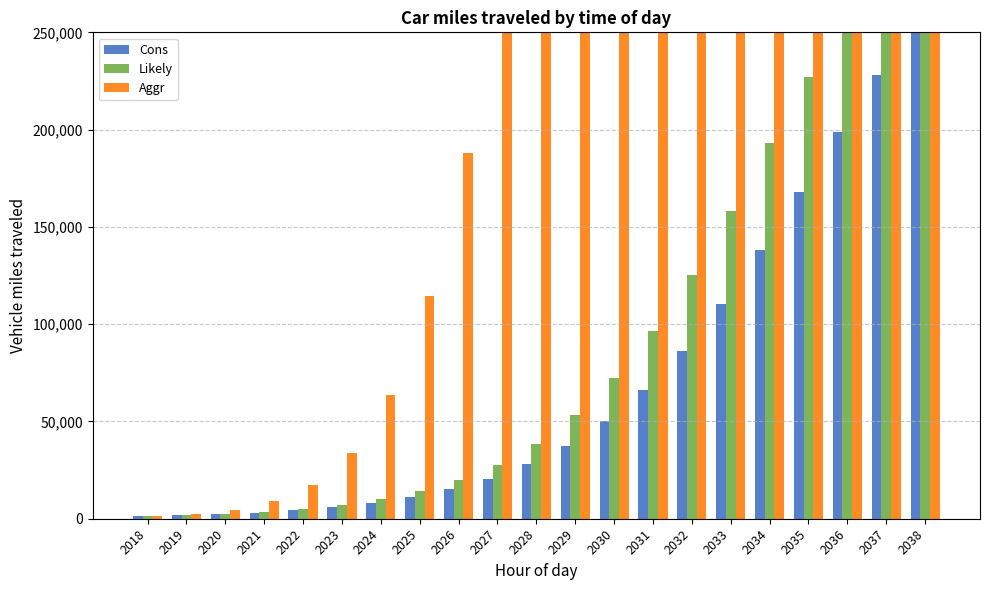

What is the value of the Cons bar at the 6th from the left?

5928